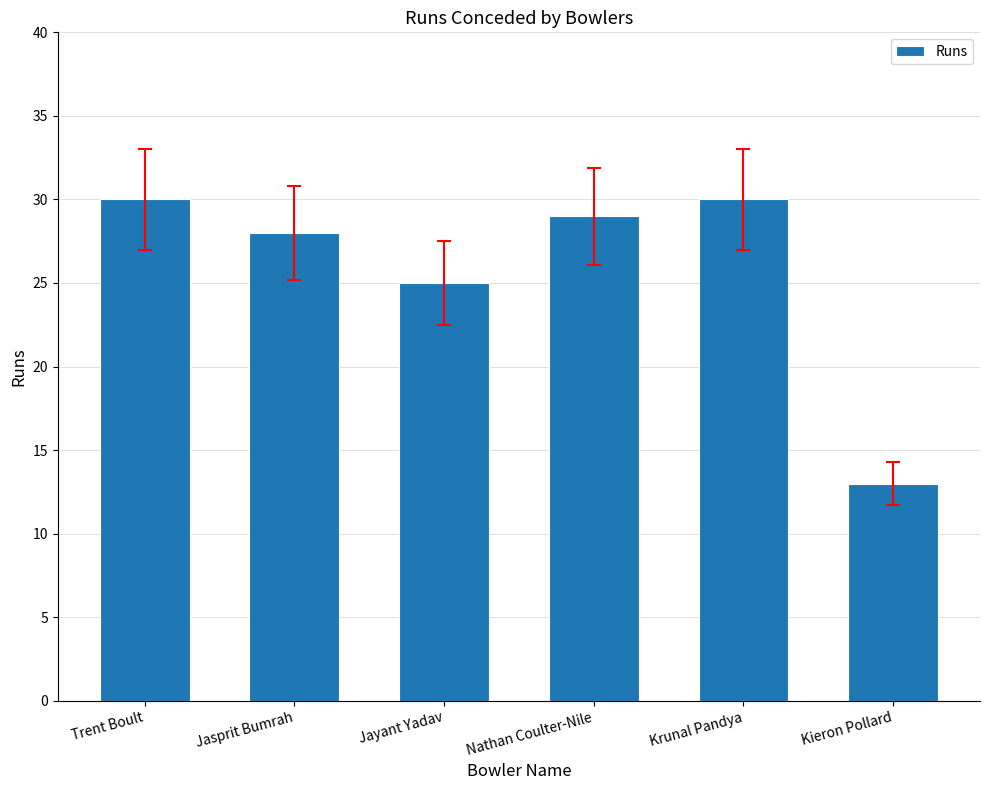

Which category has the lowest value across all series?

Kieron Pollard